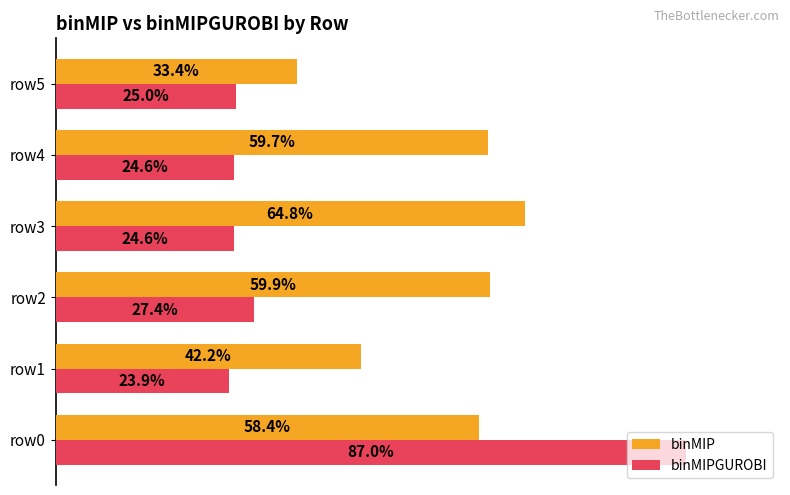

What are all the series names shown in the legend?

binMIP, binMIPGUROBI